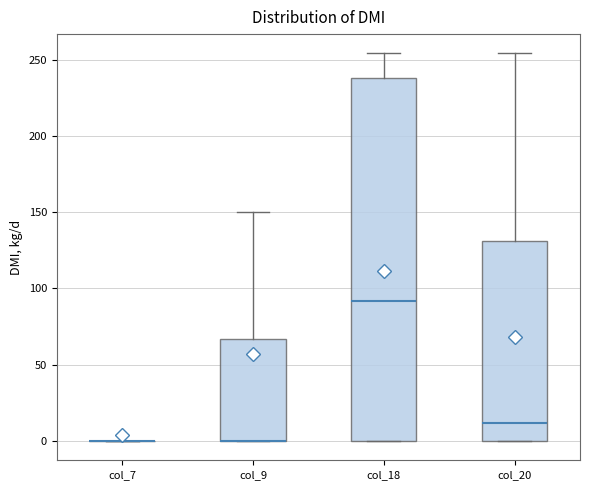

Which box is the tallest, from its lower edge to its upper edge?

col_18